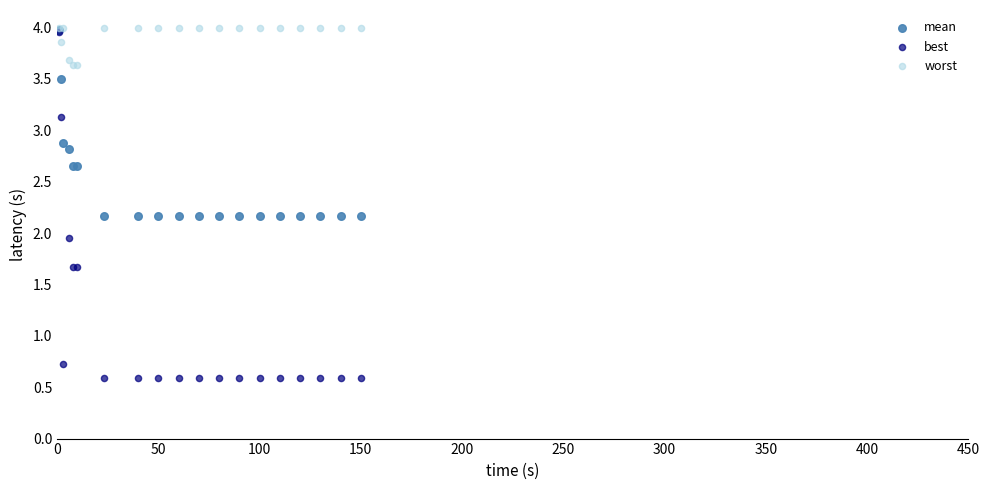

Which series reaches the minimum Y coordinate?

best